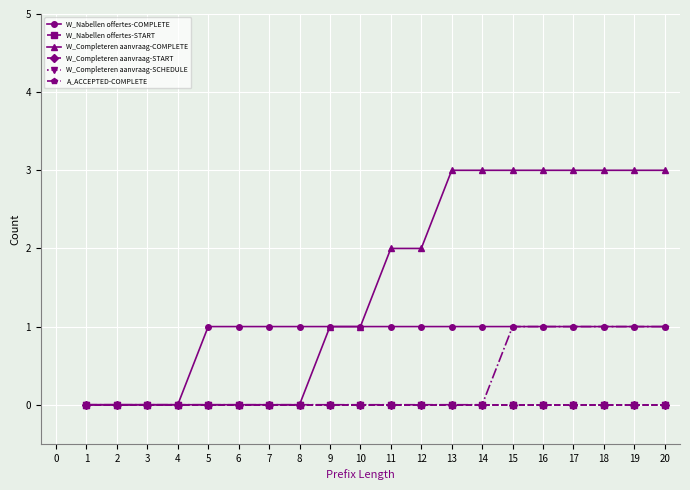

Reading left to right, extract all data points from this chart.

W_Nabellen offertes-COMPLETE: 0	0	0	0	1	1	1	1	1	1	1	1	1	1	1	1	1	1	1	1
W_Nabellen offertes-START: 0	0	0	0	0	0	0	0	0	0	0	0	0	0	0	0	0	0	0	0
W_Completeren aanvraag-COMPLETE: 0	0	0	0	0	0	0	0	1	1	2	2	3	3	3	3	3	3	3	3
W_Completeren aanvraag-START: 0	0	0	0	0	0	0	0	0	0	0	0	0	0	0	0	0	0	0	0
W_Completeren aanvraag-SCHEDULE: 0	0	0	0	0	0	0	0	0	0	0	0	0	0	0	0	0	0	0	0
A_ACCEPTED-COMPLETE: 0	0	0	0	0	0	0	0	0	0	0	0	0	0	1	1	1	1	1	1